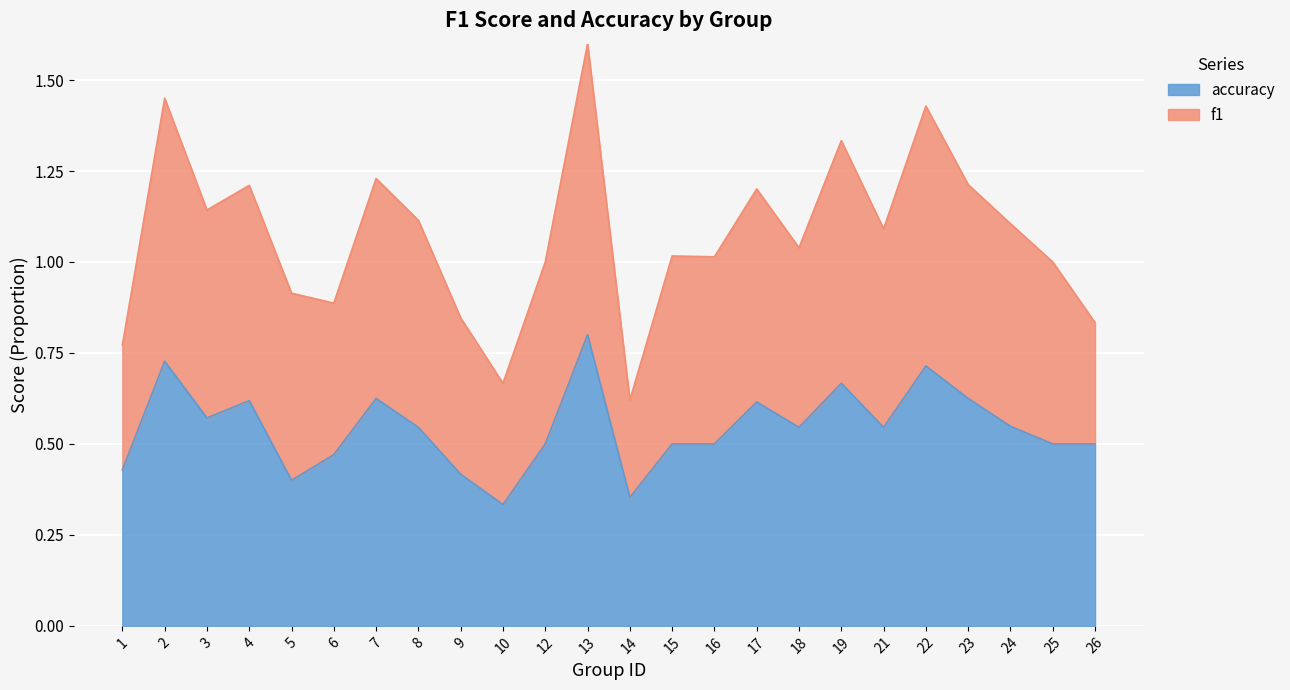

Is it true that accuracy equals 0.2 at 12?

False